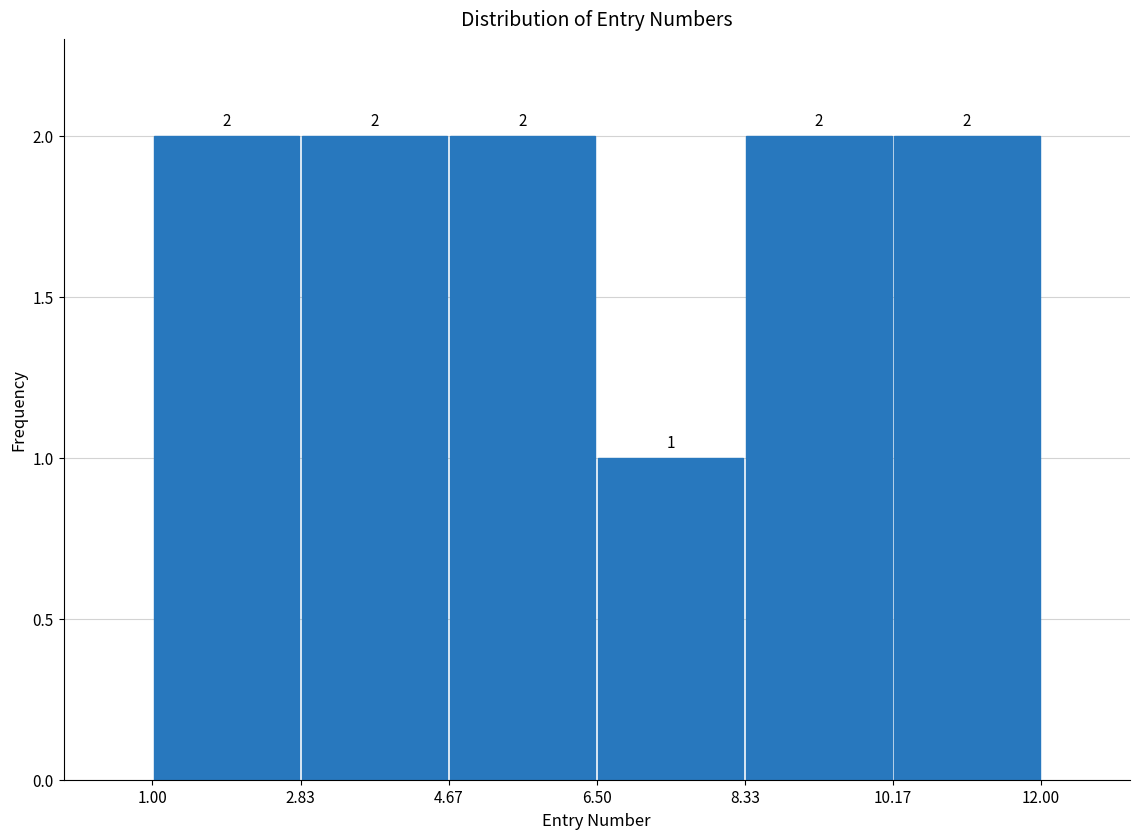

Reading left to right, list every bar in this chart as the range it spans on the x-axis followed by its height.

1.00 to 2.83: 2
2.83 to 4.67: 2
4.67 to 6.50: 2
6.50 to 8.33: 1
8.33 to 10.17: 2
10.17 to 12.00: 2